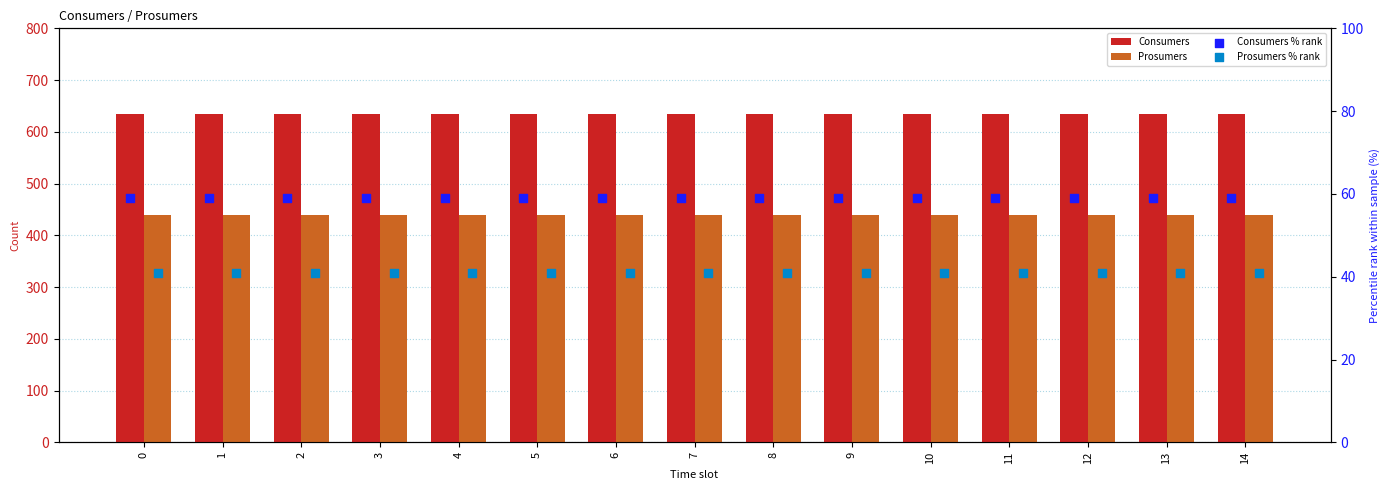

What are all the series names shown in the legend?

Consumers, Prosumers, Consumers % rank, Prosumers % rank